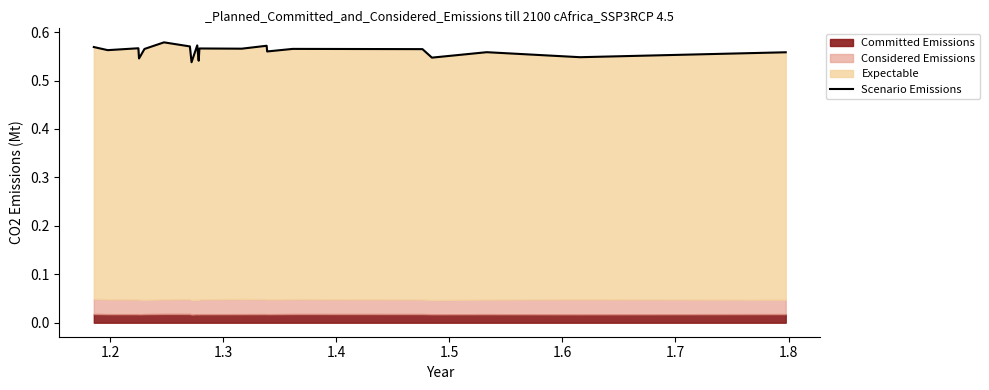

What is the average value?

0.6